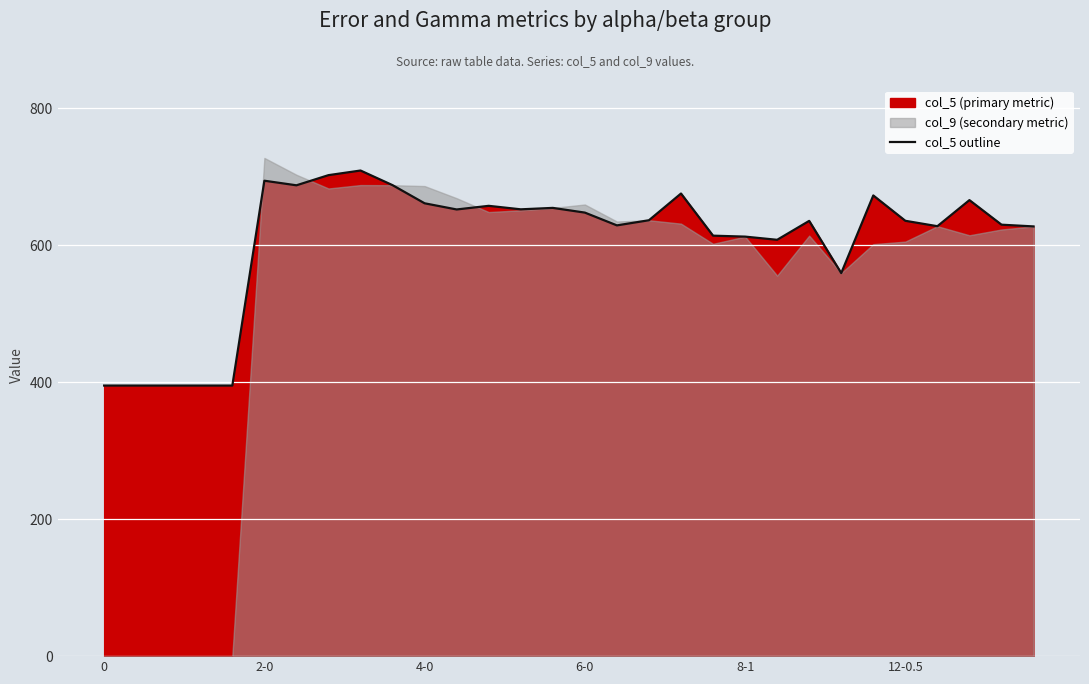

What is the highest value of the col_5 outline series?

709.1